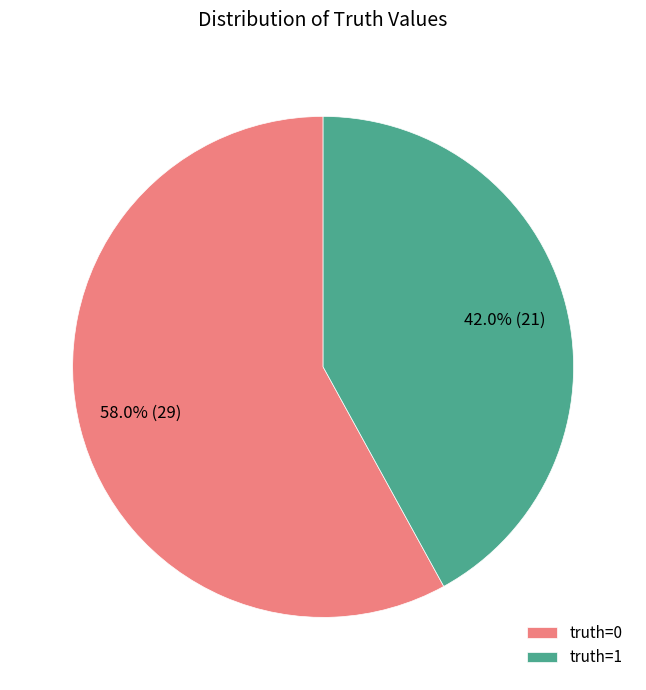

Does any single category account for the majority?

Yes